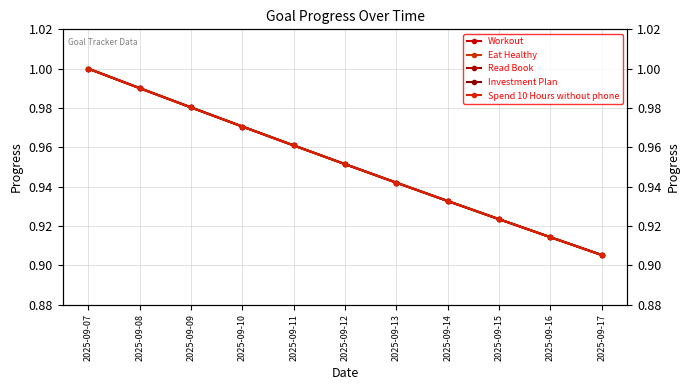

Which series has the largest total across all categories?

Workout